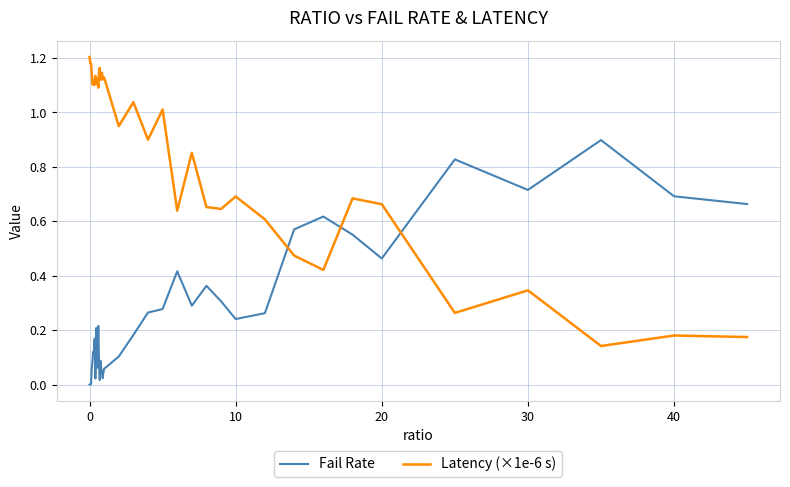

Which series has the widest spread of values?

Latency (×1e-6 s)